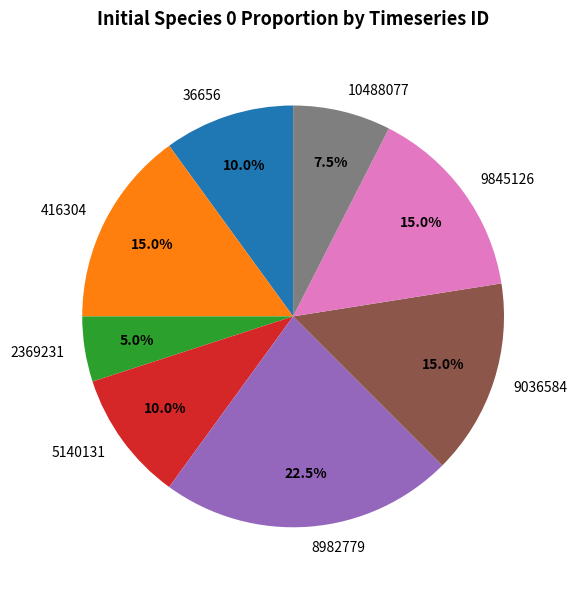

To the nearest percent, what is the combined percentage of 8982779 and 36656?

32%